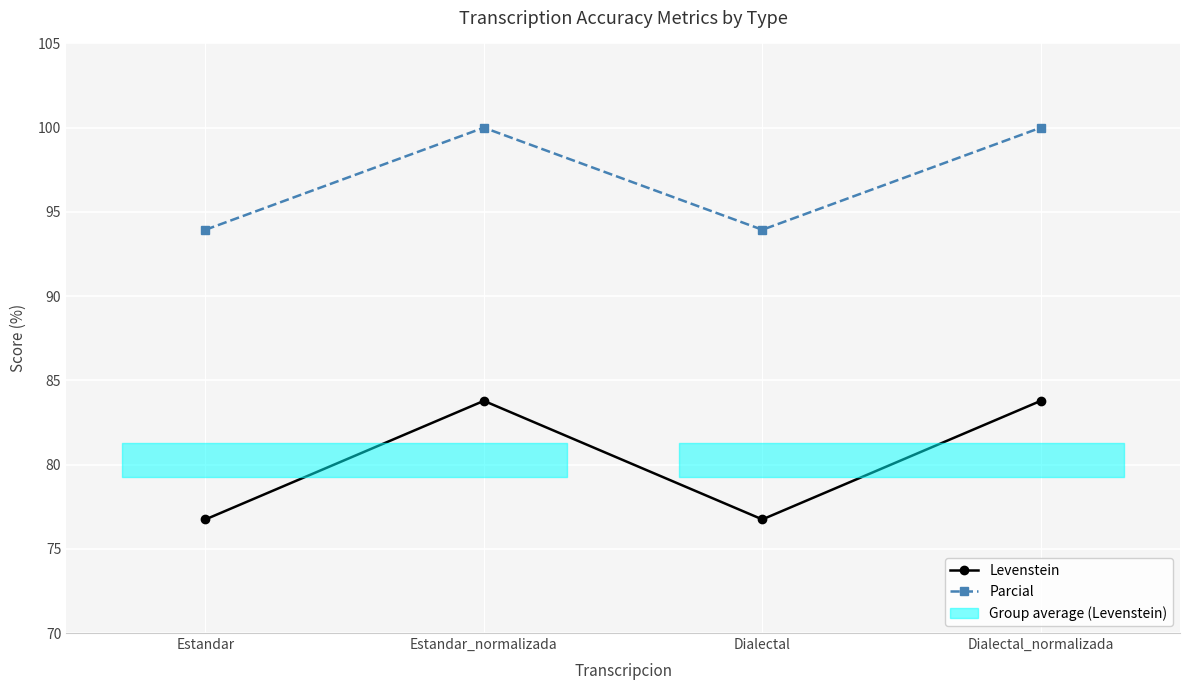

True or false: Parcial has a value of 141.9 at Estandar_normalizada.

False